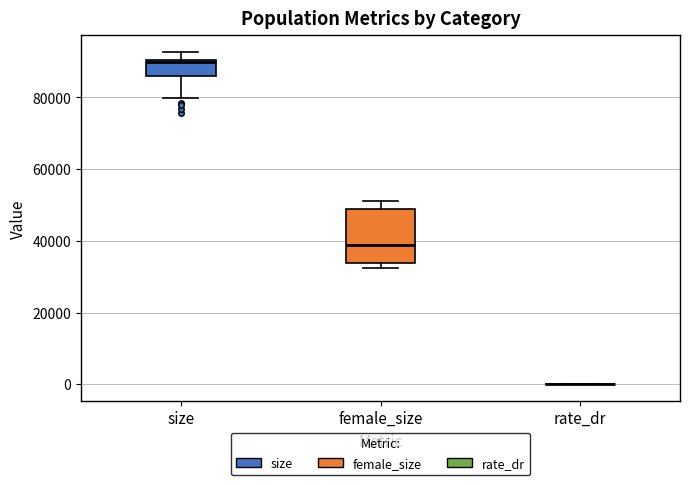

Reading left to right, read every box against the y-axis: the position of its median line, the range the box covers, and the ends of its whiskers. The values are not printed on the chart, so give them approximately, as read against the axis.

size: median 90000, box 86000 to 90000, whiskers 80000 to 92000
female_size: median 38000, box 34000 to 48000, whiskers 32000 to 52000
rate_dr: box collapsed to a line at 0, whiskers 0 to 0